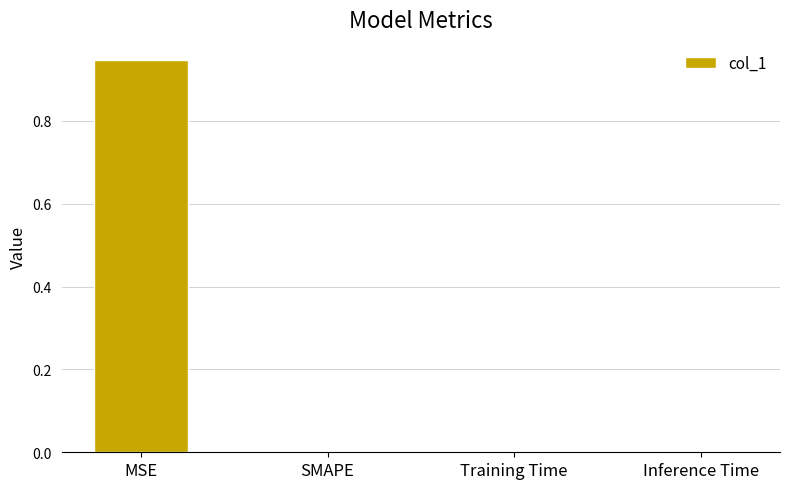

Which category has the highest value across all series?

MSE